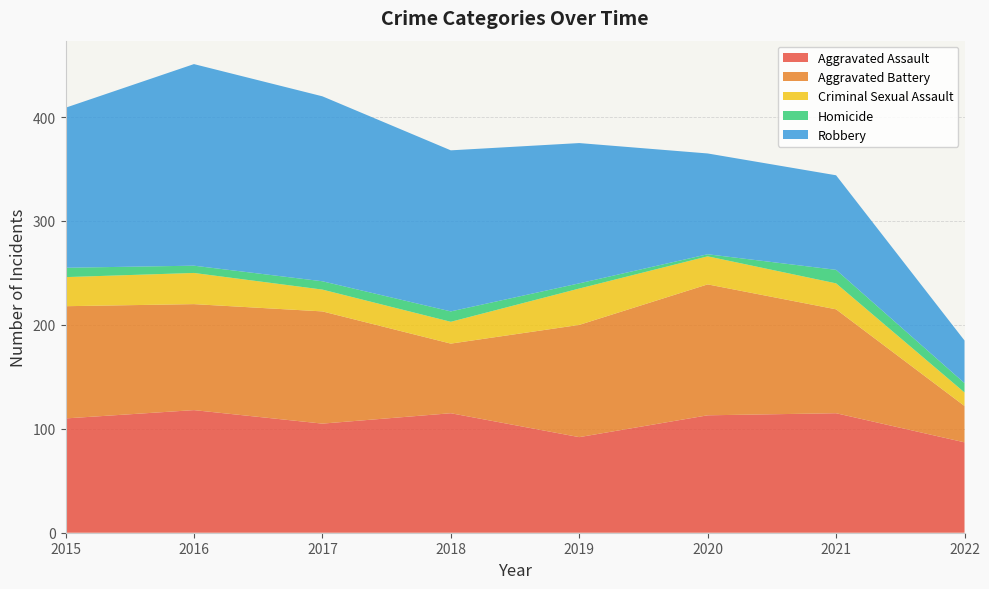

Reading left to right, transcribe all the data shown in this chart.

Aggravated Assault: 110	118	105	115	92	113	115	87
Aggravated Battery: 108	102	108	67	108	126	100	35
Criminal Sexual Assault: 28	30	21	21	35	27	25	13
Homicide: 9	7	8	10	5	2	13	9
Robbery: 154	194	178	155	135	97	91	41